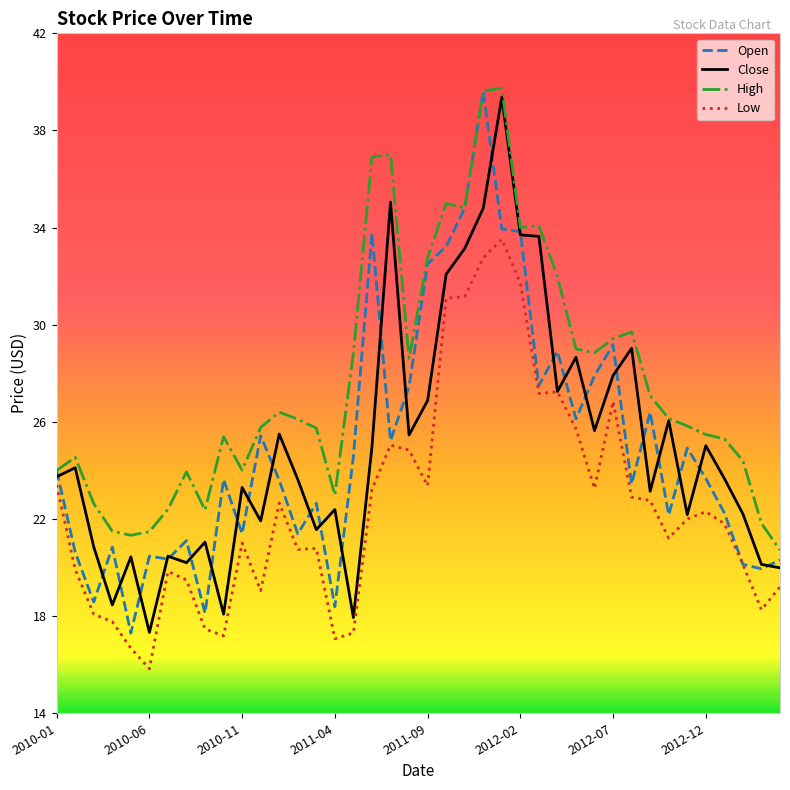

Which series has the largest total across all categories?

High